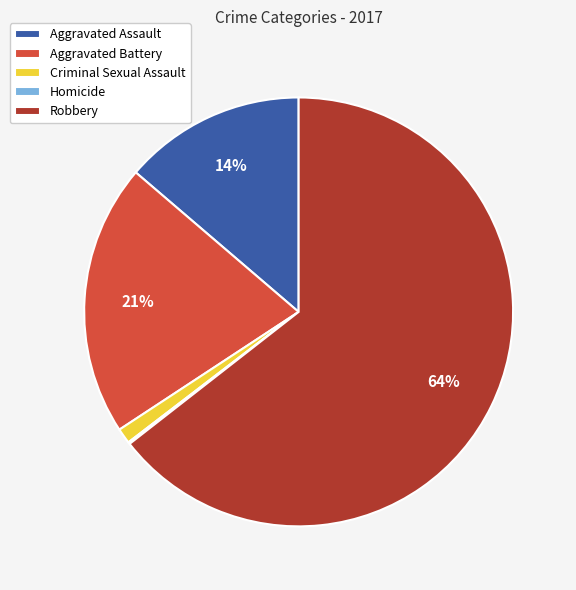

Is it true that Aggravated Assault is 1% of the pie?

False